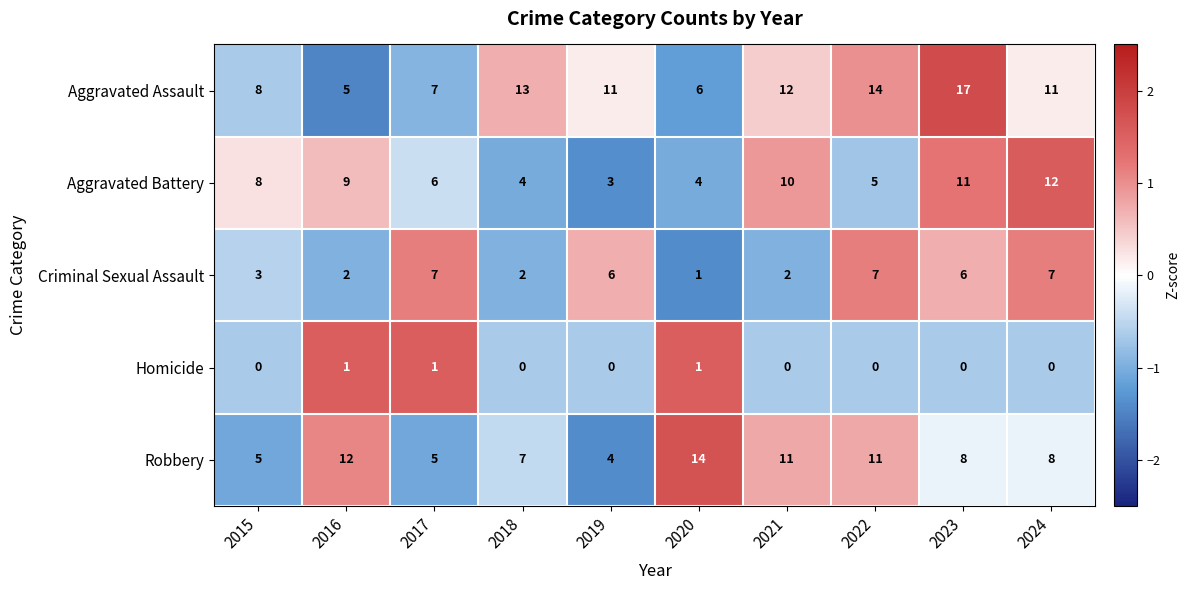

At how many categories does at least one series exceed 0?

10